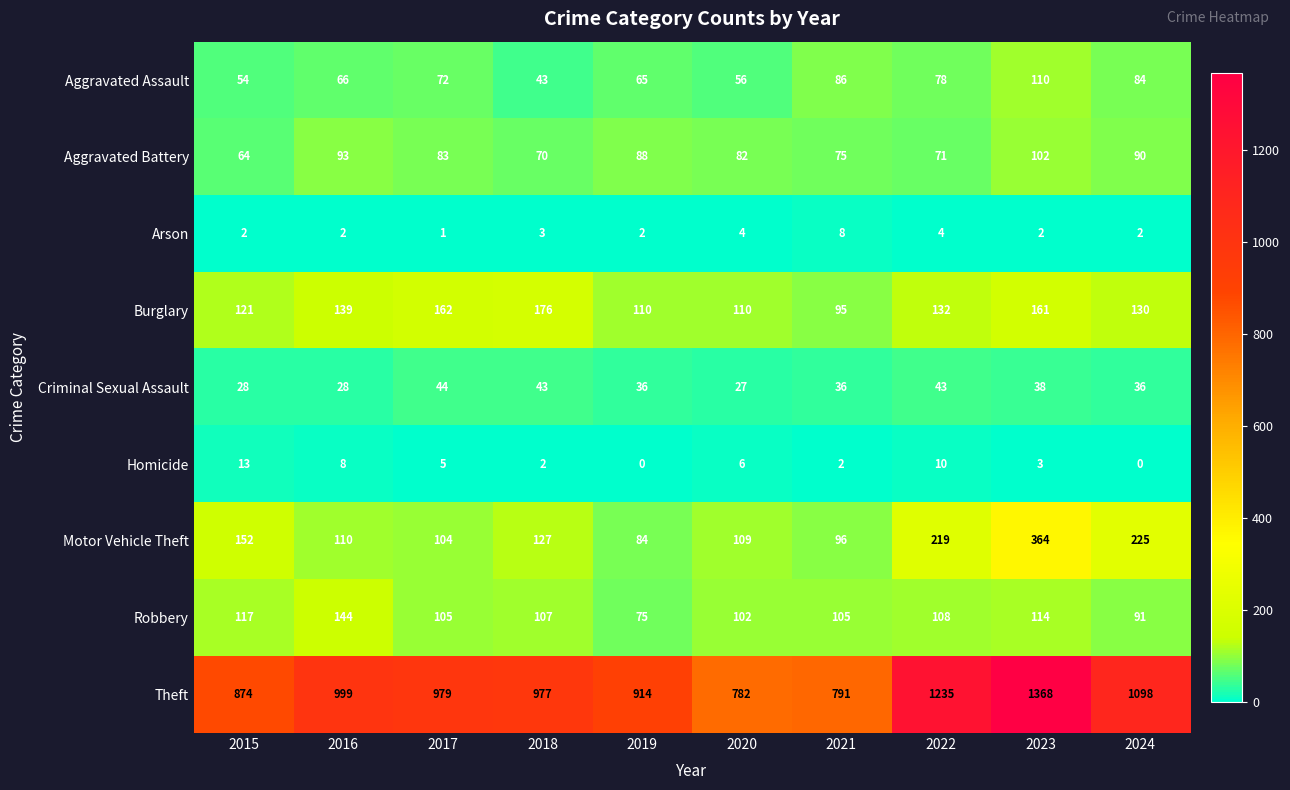

Which series has the widest spread of values?

Theft